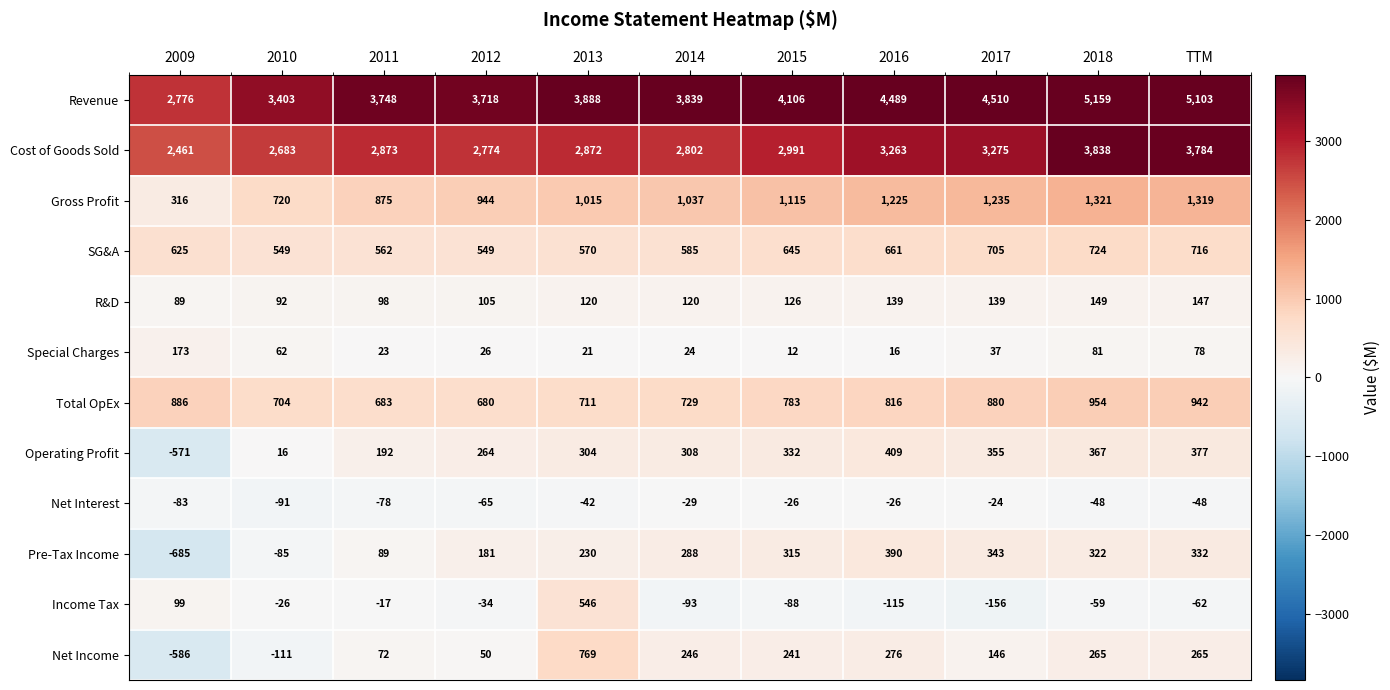

List the series in order of their peak value, lowest first.

Net Interest, R&D, Special Charges, Pre-Tax Income, Operating Profit, Income Tax, SG&A, Net Income, Total OpEx, Gross Profit, Cost of Goods Sold, Revenue